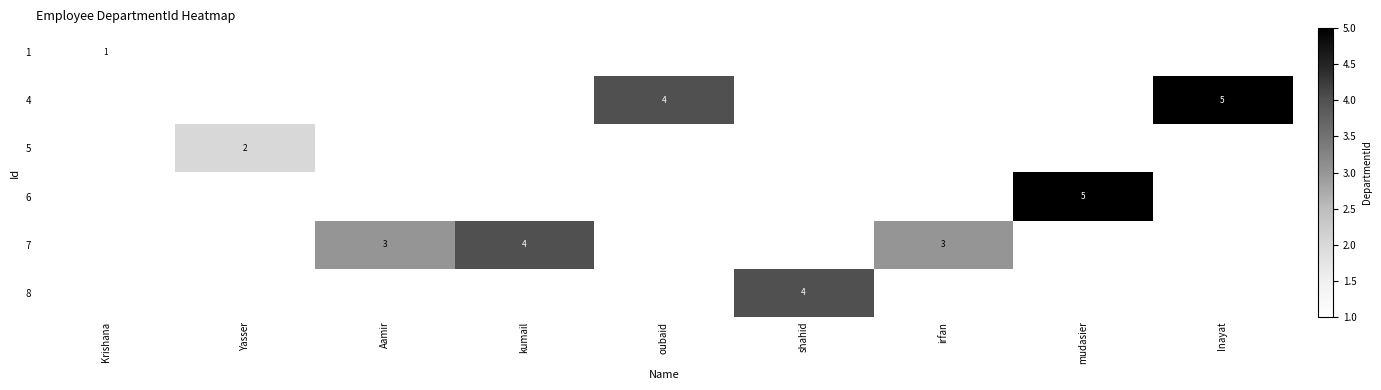

The value of row_3 at mudasier is 3.2. True or false?

False